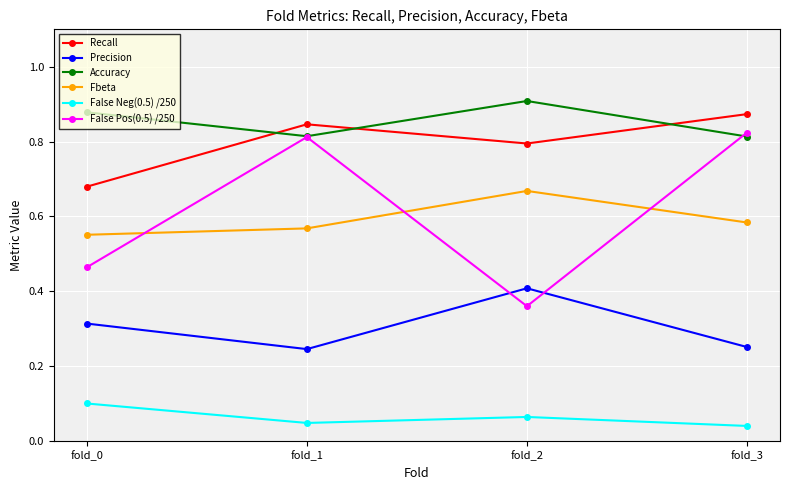

True or false: Fbeta and False Neg(0.5) /250 intersect in this chart.

False